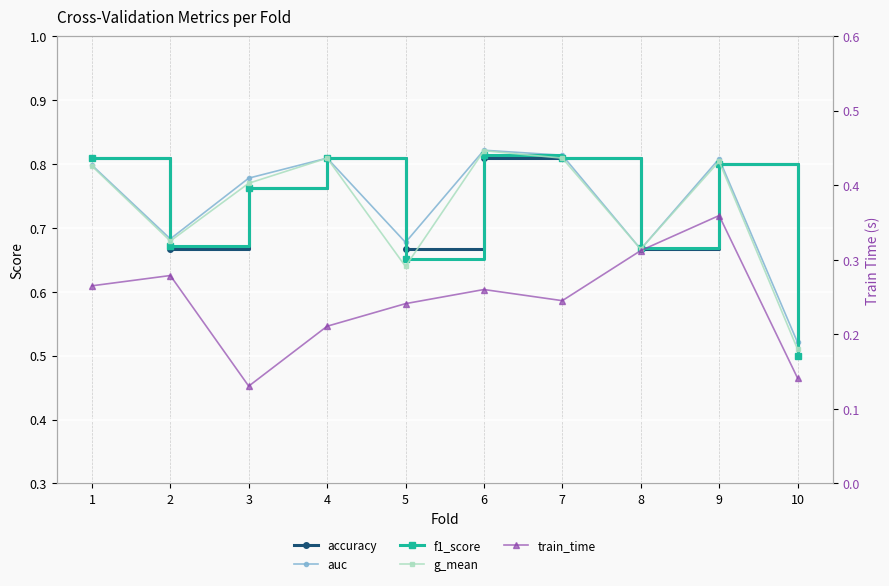

What is the greatest value displayed?

0.8